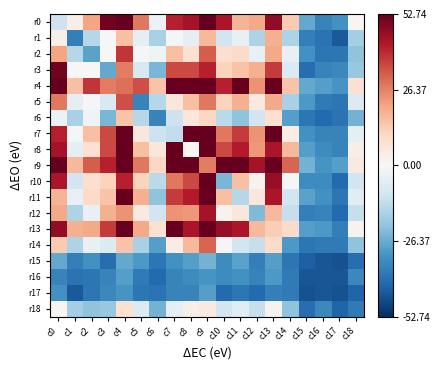

Reading right to left, extract all data points from this chart.

r0: c18=0.9	c17=-32.1	c16=-35.1	c15=-27.1	c14=13.9	c13=46.9	c12=19.9	c11=17.9	c10=42.9	c9=75.9	c8=43.9	c7=40.9	c6=-3.1	c5=27.9	c4=61.9	c3=50.9	c2=20.9	c1=2.9	c0=-11.1
r1: c18=-18.1	c17=-44.1	c16=-39.1	c15=-36.1	c14=-16.1	c13=18.9	c12=-16.1	c11=-4.1	c10=-10.1	c9=16.9	c8=-5.1	c7=-1.1	c6=-17.1	c5=-5.1	c4=15.9	c3=-0.1	c2=-15.1	c1=-36.1	c0=2.9
r2: c18=-21.1	c17=-38.1	c16=-38.1	c15=-32.1	c14=-4.1	c13=19.9	c12=-4.1	c11=9.9	c10=8.9	c9=31.9	c8=7.9	c7=15.9	c6=-2.1	c5=-1.1	c4=37.9	c3=-0.1	c2=-28.1	c1=-15.1	c0=20.9
r3: c18=-20.1	c17=-34.1	c16=-35.1	c15=-40.1	c14=-7.1	c13=36.9	c12=18.9	c11=14.9	c10=11.9	c9=40.9	c8=34.9	c7=34.9	c6=-24.1	c5=-8.1	c4=26.9	c3=-27.1	c2=-0.1	c1=-0.1	c0=50.9
r4: c18=7.9	c17=-31.1	c16=-29.1	c15=-27.1	c14=14.9	c13=73.9	c12=23.9	c11=62.9	c10=40.9	c9=73.9	c8=67.9	c7=77.9	c6=14.9	c5=33.9	c4=28.9	c3=26.9	c2=37.9	c1=15.9	c0=61.9
r5: c18=-7.1	c17=-38.1	c16=-37.1	c15=-30.1	c14=-17.1	c13=19.9	c12=4.9	c11=18.9	c10=11.9	c9=27.9	c8=15.9	c7=5.9	c6=-15.1	c5=-35.1	c4=33.9	c3=-8.1	c2=-1.1	c1=-5.1	c0=27.9
r6: c18=-25.1	c17=-39.1	c16=-41.1	c15=-38.1	c14=-29.1	c13=7.9	c12=-10.1	c11=-21.1	c10=-14.1	c9=10.9	c8=5.9	c7=-11.1	c6=-35.1	c5=-15.1	c4=14.9	c3=-24.1	c2=-2.1	c1=-17.1	c0=-3.1
r7: c18=-5.1	c17=-35.1	c16=-35.1	c15=-32.1	c14=3.9	c13=55.9	c12=23.9	c11=36.9	c10=27.9	c9=64.9	c8=55.9	c7=-13.1	c6=-11.1	c5=5.9	c4=77.9	c3=34.9	c2=15.9	c1=-1.1	c0=40.9
r8: c18=2.9	c17=-35.1	c16=-33.1	c15=-29.1	c14=16.9	c13=42.9	c12=22.9	c11=41.9	c10=34.9	c9=75.9	c8=0.9	c7=55.9	c6=5.9	c5=15.9	c4=67.9	c3=34.9	c2=7.9	c1=-5.1	c0=43.9
r9: c18=4.9	c17=-29.1	c16=-31.1	c15=-25.1	c14=30.9	c13=87.9	c12=43.9	c11=60.9	c10=54.9	c9=26.9	c8=75.9	c7=64.9	c6=10.9	c5=27.9	c4=73.9	c3=40.9	c2=31.9	c1=16.9	c0=75.9
r10: c18=-10.1	c17=-41.1	c16=-33.1	c15=-33.1	c14=-1.1	c13=45.9	c12=1.9	c11=15.9	c10=-24.1	c9=54.9	c8=34.9	c7=27.9	c6=-14.1	c5=11.9	c4=40.9	c3=11.9	c2=8.9	c1=-10.1	c0=42.9
r11: c18=-6.1	c17=-38.1	c16=-32.1	c15=-28.1	c14=-10.1	c13=42.9	c12=5.9	c11=-15.1	c10=15.9	c9=60.9	c8=41.9	c7=36.9	c6=-21.1	c5=18.9	c4=62.9	c3=14.9	c2=9.9	c1=-4.1	c0=17.9
r12: c18=-12.1	c17=-41.1	c16=-35.1	c15=-36.1	c14=-12.1	c13=16.9	c12=-23.1	c11=5.9	c10=1.9	c9=43.9	c8=22.9	c7=23.9	c6=-10.1	c5=4.9	c4=23.9	c3=18.9	c2=-4.1	c1=-16.1	c0=19.9
r13: c18=1.9	c17=-36.1	c16=-30.1	c15=-29.1	c14=9.9	c13=12.9	c12=16.9	c11=42.9	c10=45.9	c9=87.9	c8=42.9	c7=55.9	c6=7.9	c5=19.9	c4=73.9	c3=36.9	c2=19.9	c1=18.9	c0=46.9
r14: c18=-21.1	c17=-37.1	c16=-37.1	c15=-38.1	c14=-30.1	c13=9.9	c12=-12.1	c11=-10.1	c10=-1.1	c9=30.9	c8=16.9	c7=3.9	c6=-29.1	c5=-17.1	c4=14.9	c3=-7.1	c2=-4.1	c1=-16.1	c0=13.9
r15: c18=-40.1	c17=-46.1	c16=-45.1	c15=-43.1	c14=-38.1	c13=-29.1	c12=-36.1	c11=-28.1	c10=-33.1	c9=-25.1	c8=-29.1	c7=-32.1	c6=-38.1	c5=-30.1	c4=-27.1	c3=-40.1	c2=-32.1	c1=-36.1	c0=-27.1
r16: c18=-34.1	c17=-45.1	c16=-45.1	c15=-45.1	c14=-37.1	c13=-30.1	c12=-35.1	c11=-32.1	c10=-33.1	c9=-31.1	c8=-33.1	c7=-35.1	c6=-41.1	c5=-37.1	c4=-29.1	c3=-35.1	c2=-38.1	c1=-39.1	c0=-35.1
r17: c18=-42.1	c17=-46.1	c16=-45.1	c15=-46.1	c14=-37.1	c13=-36.1	c12=-41.1	c11=-38.1	c10=-41.1	c9=-29.1	c8=-35.1	c7=-35.1	c6=-39.1	c5=-38.1	c4=-31.1	c3=-34.1	c2=-38.1	c1=-44.1	c0=-32.1
r18: c18=-37.1	c17=-42.1	c16=-34.1	c15=-40.1	c14=-21.1	c13=1.9	c12=-12.1	c11=-6.1	c10=-10.1	c9=4.9	c8=2.9	c7=-5.1	c6=-25.1	c5=-7.1	c4=7.9	c3=-20.1	c2=-21.1	c1=-18.1	c0=0.9